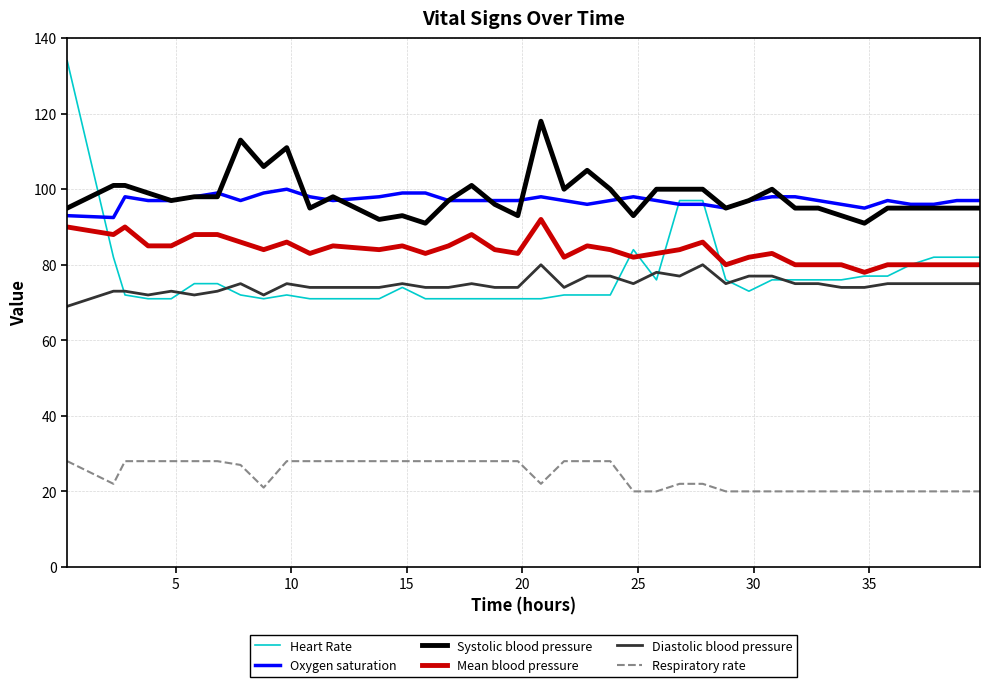

Count the number of categories in the chart.

39